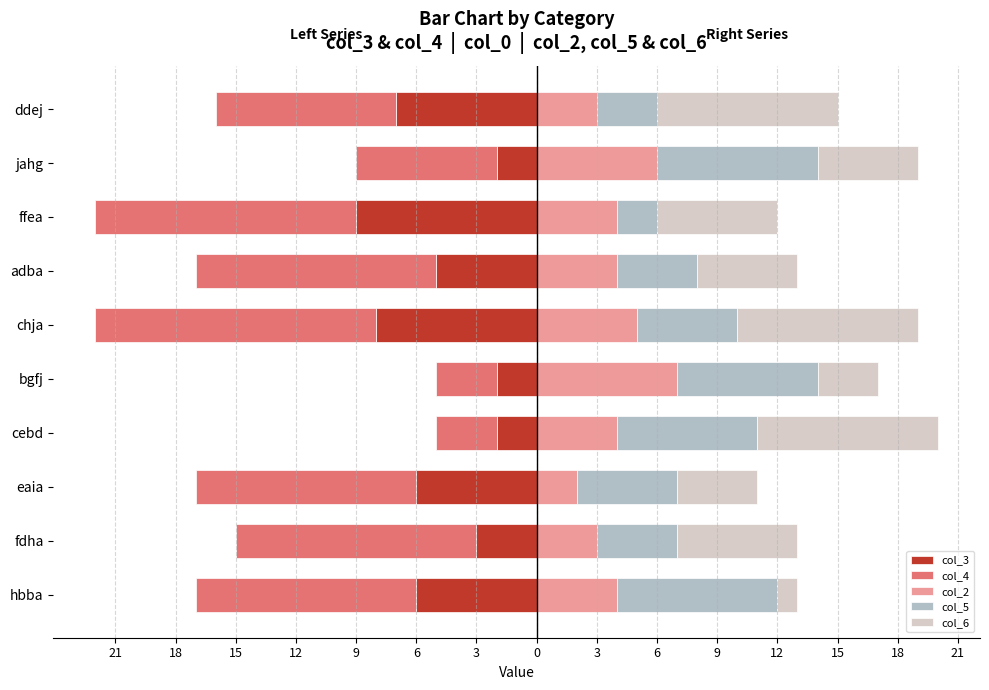

How many col_3 values are between -7 and -2?

8